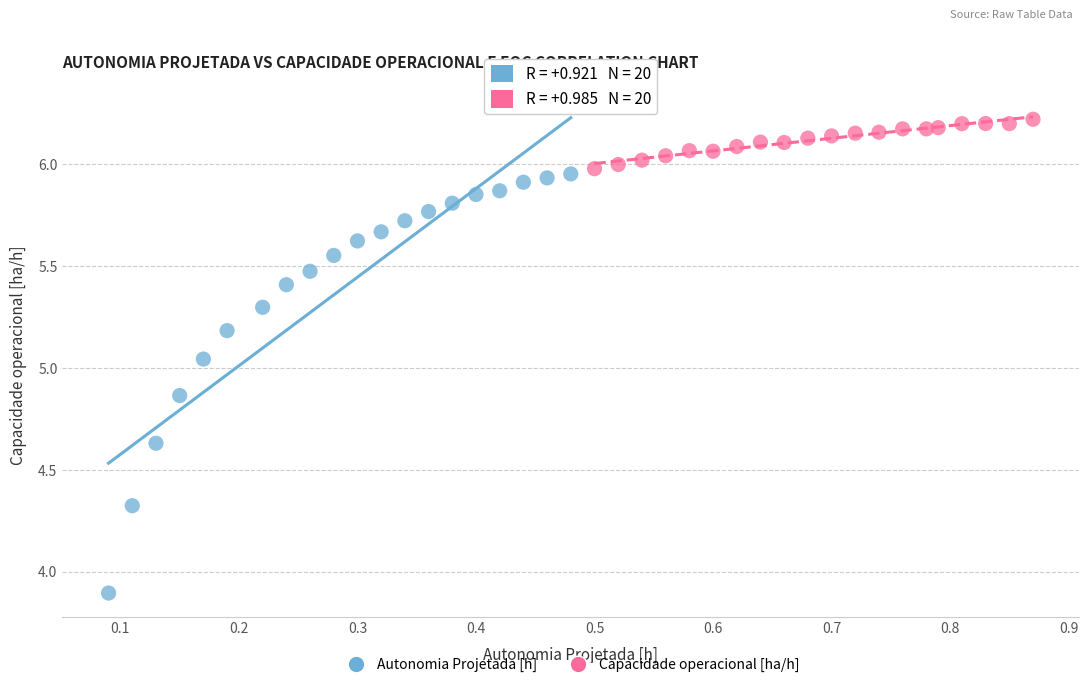

Which series has the widest spread of Y values?

Autonomia Projetada [h]